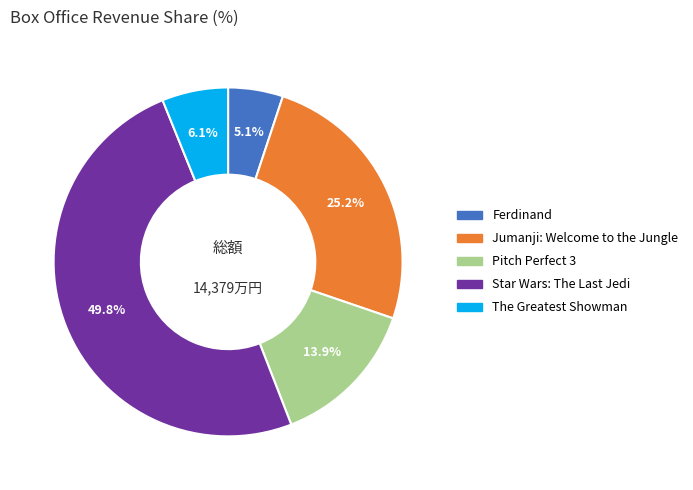

Is it true that Jumanji: Welcome to the Jungle is 25% of the pie?

True